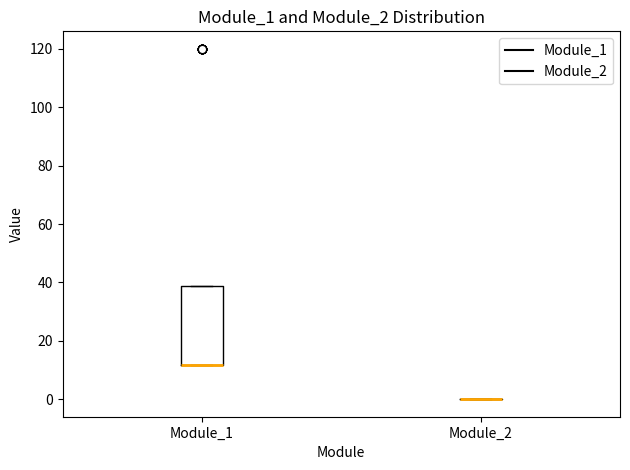

Reading left to right, transcribe this box plot: for each box, give where its median line is, the range the box spans, and where its two whiskers end, as read against the y-axis. The values are not printed on the chart, so give them approximately, as read against the axis.

Module_1: median 12 (drawn on the box's lower edge), box 12 to 38, whiskers 12 to 38
Module_2: box collapsed to a line at 0, whiskers 0 to 0